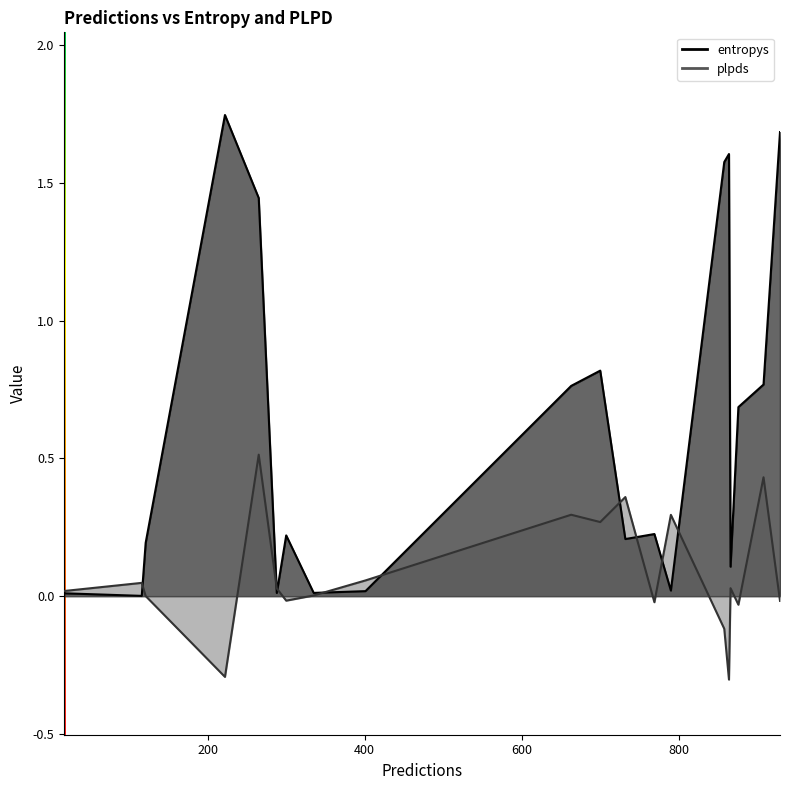

What is the difference between the second highest and second lowest values in the entropys series?

1.7